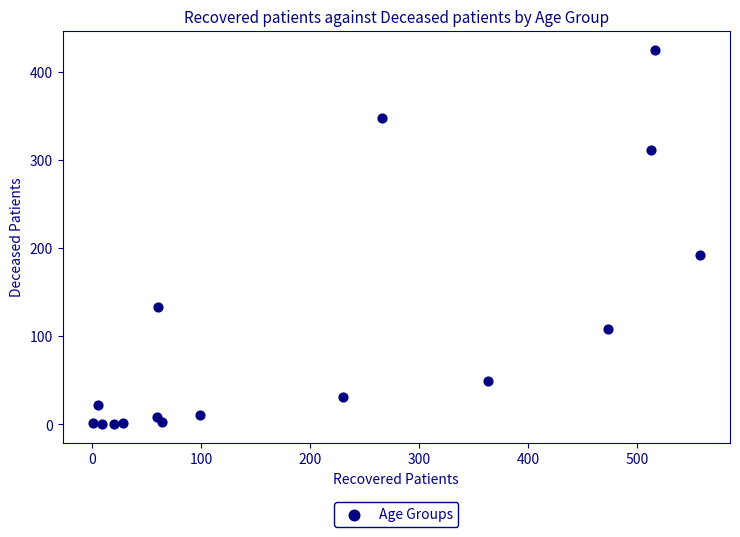

What is the range of Y values (max minus min)?

425